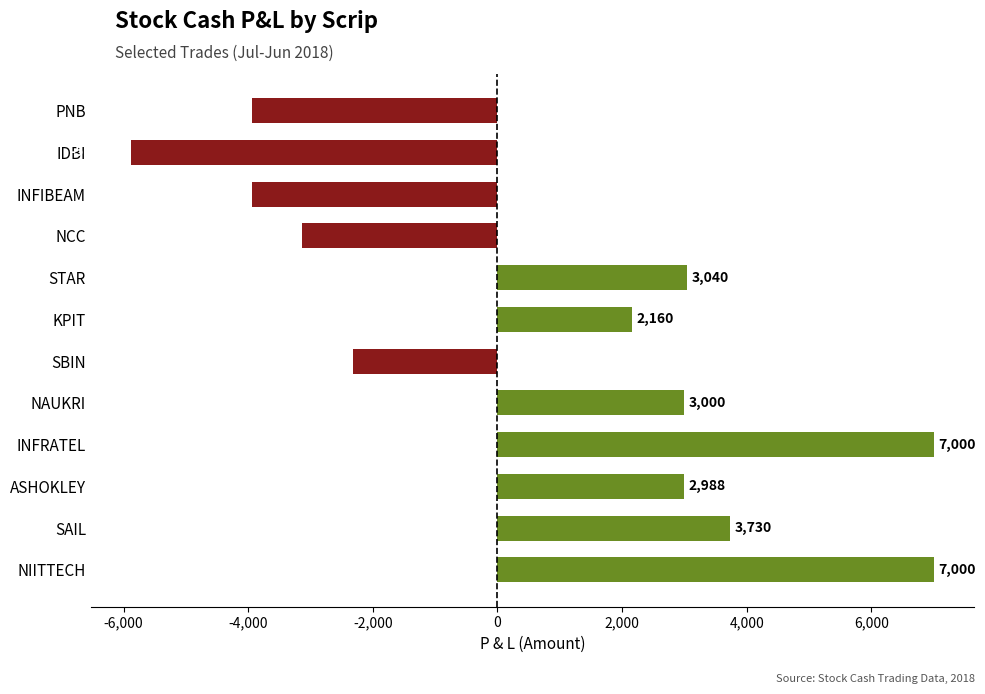

True or false: the data shows -4634.0 at NCC.

False